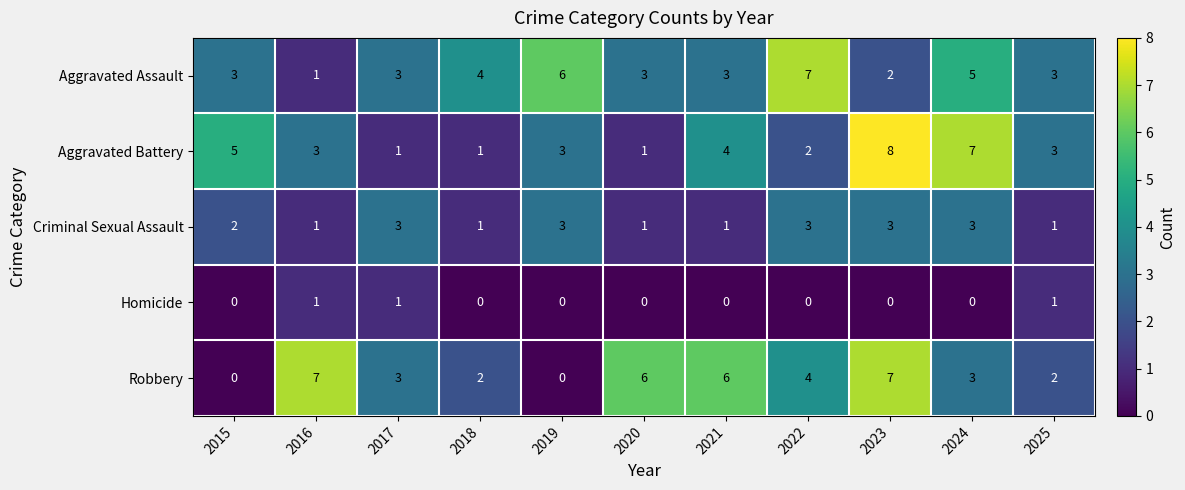

What is the difference between the Robbery values at 2015 and 2023?

7